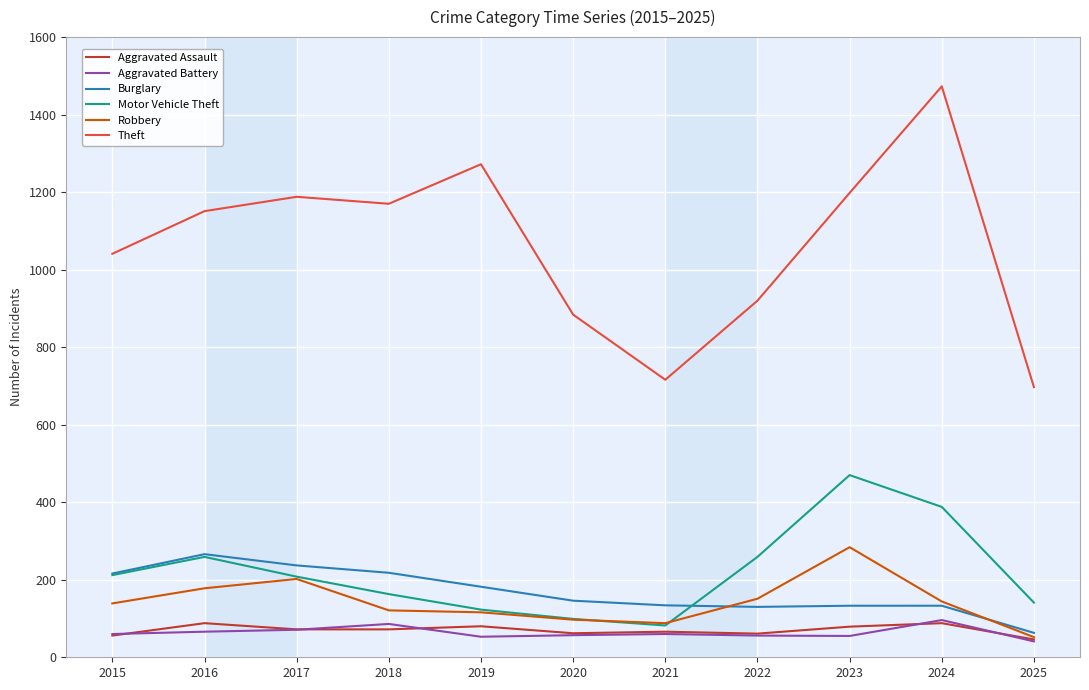

Is the value of Theft at 2025 greater than the value of Aggravated Battery at 2022?

Yes